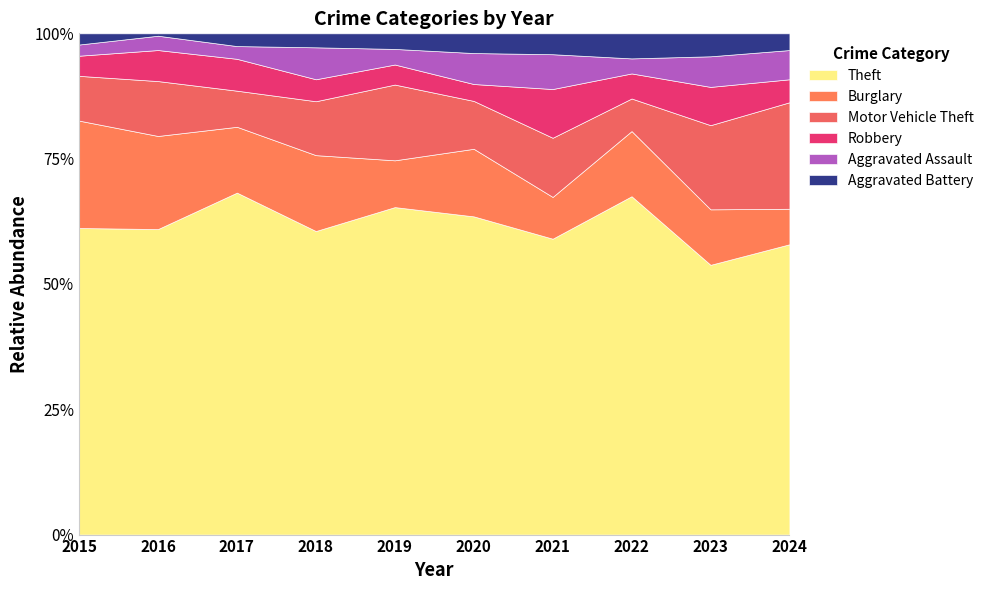

Reading left to right, list all the values displayed in this chart.

Theft: 2015=137	2016=128	2017=161	2018=152	2019=147	2020=113	2021=85	2022=135	2023=141	2024=139
Burglary: 2015=48	2016=39	2017=31	2018=38	2019=21	2020=24	2021=12	2022=26	2023=29	2024=17
Motor Vehicle Theft: 2015=20	2016=23	2017=17	2018=27	2019=34	2020=17	2021=17	2022=13	2023=44	2024=51
Robbery: 2015=9	2016=13	2017=15	2018=11	2019=9	2020=6	2021=14	2022=10	2023=20	2024=11
Aggravated Assault: 2015=5	2016=6	2017=6	2018=16	2019=7	2020=11	2021=10	2022=6	2023=16	2024=14
Aggravated Battery: 2015=5	2016=1	2017=6	2018=7	2019=7	2020=7	2021=6	2022=10	2023=12	2024=8